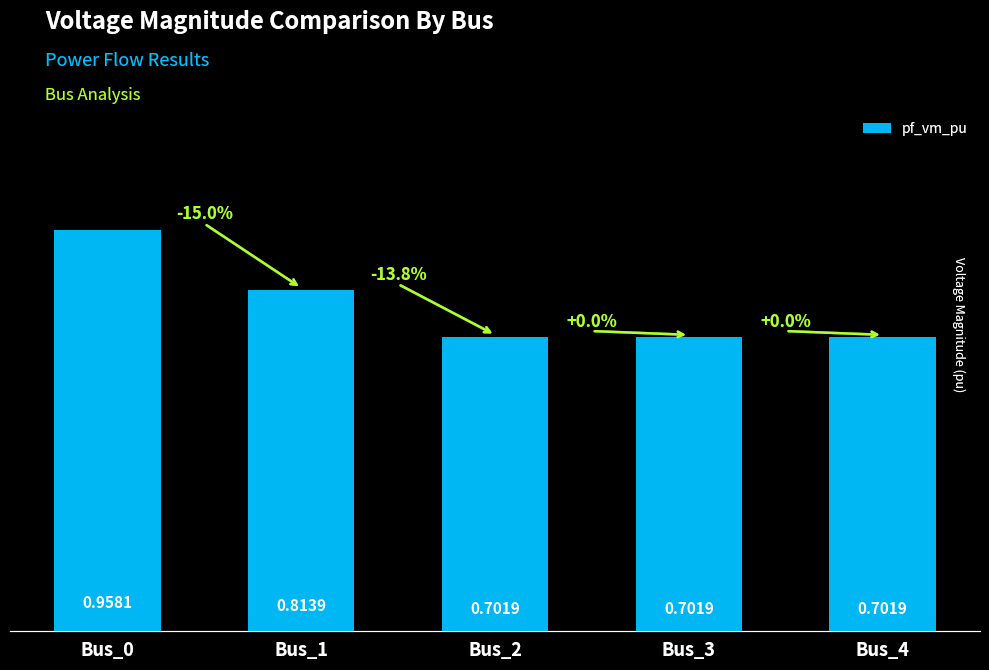

The chart shows a value of 1.6 at Bus_0. True or false?

False